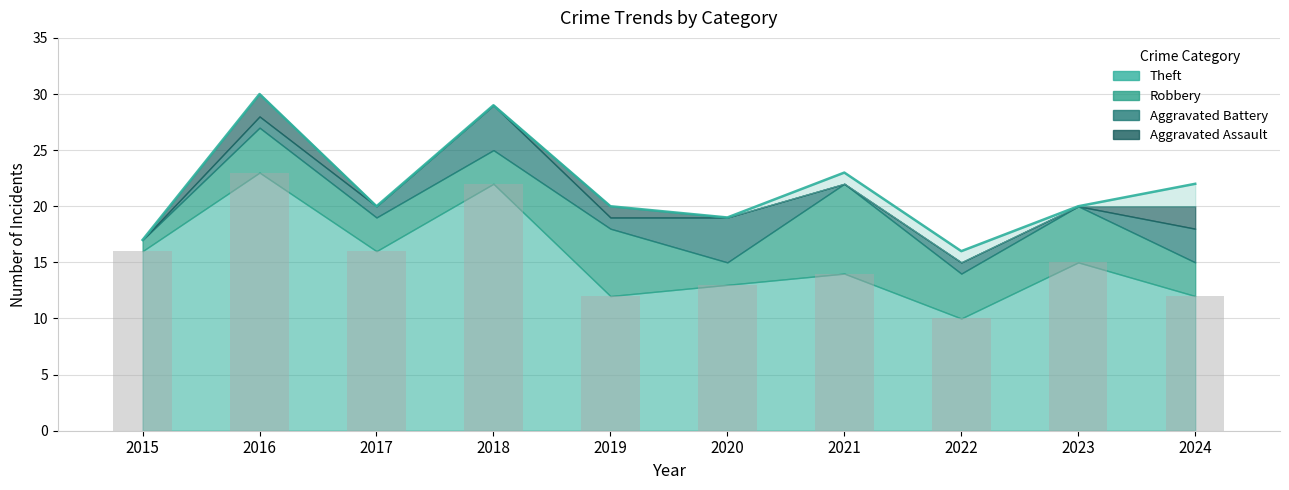

At which category does the chart reach its peak across all series?

2016